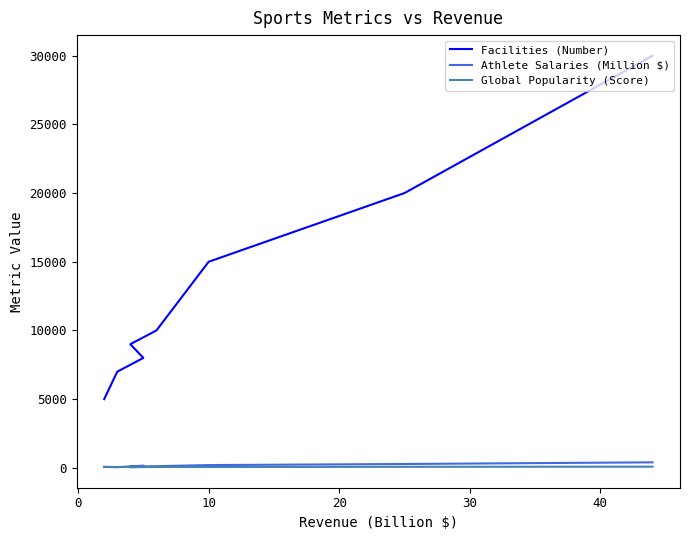

Which series has the largest total across all categories?

Facilities (Number)